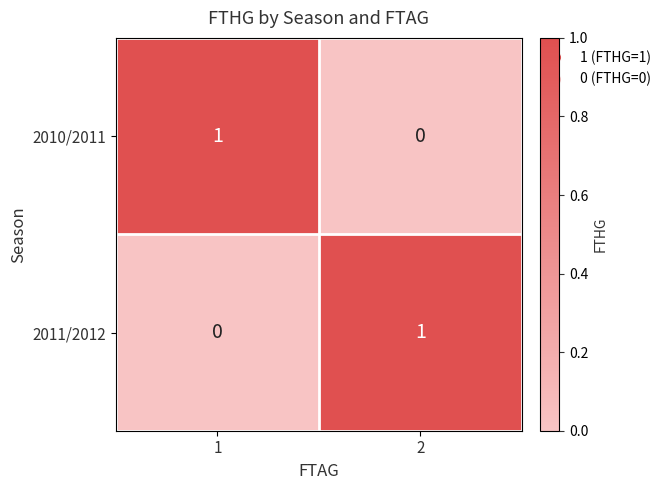

Rank the series at 1 from lowest to highest value.

2011/2012, 2010/2011